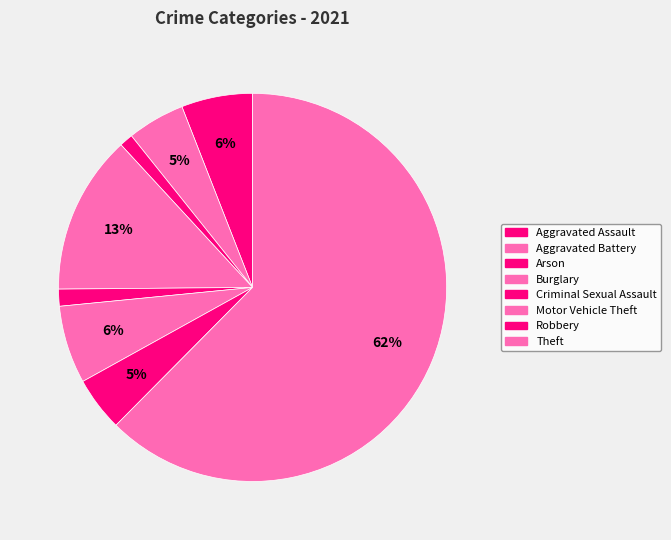

How many segments does this pie chart have?

8